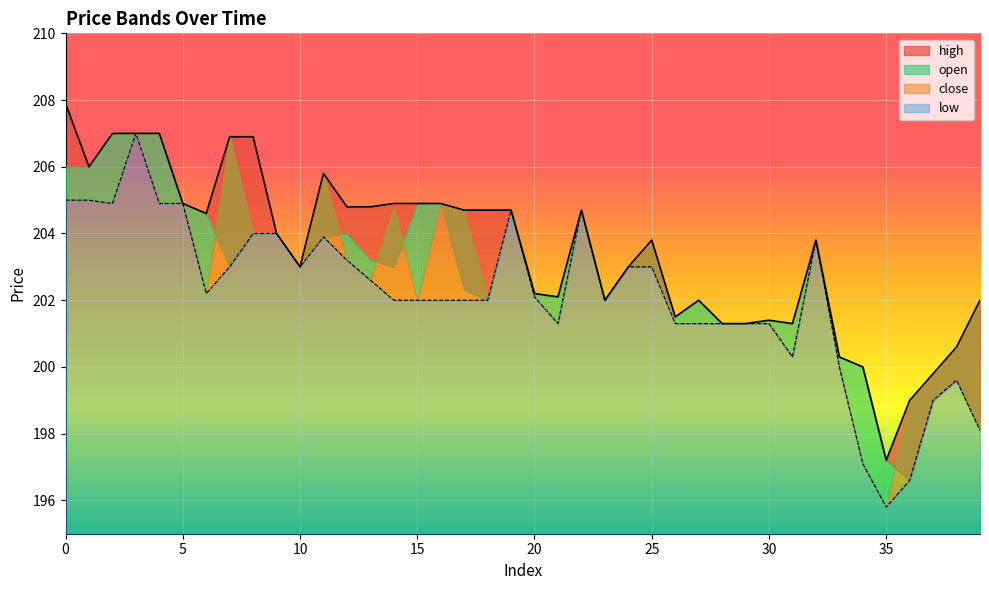

True or false: high and low intersect in this chart.

False